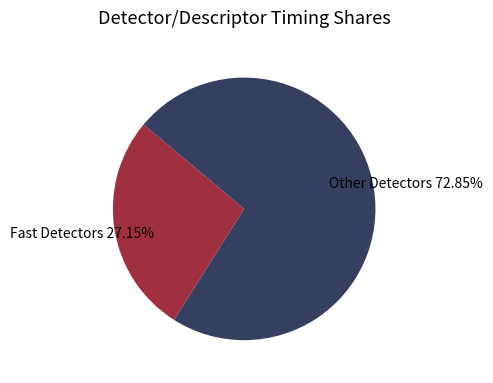

Is there a majority slice in this chart?

Yes